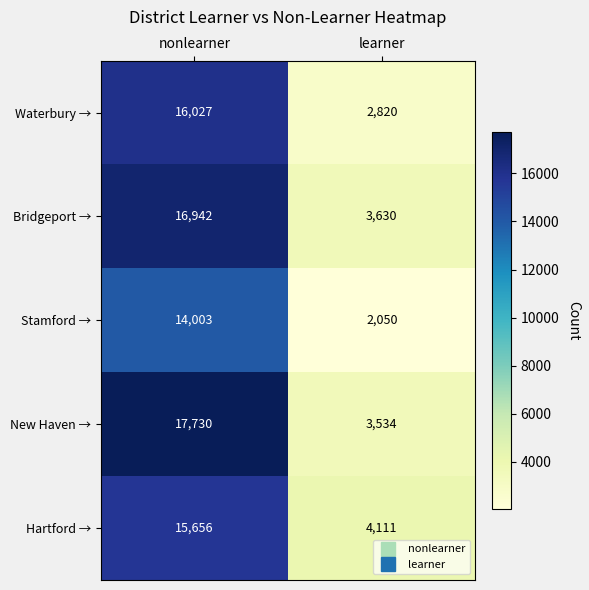

What is the approximate value of New Haven → at learner, to the nearest 10?

3530